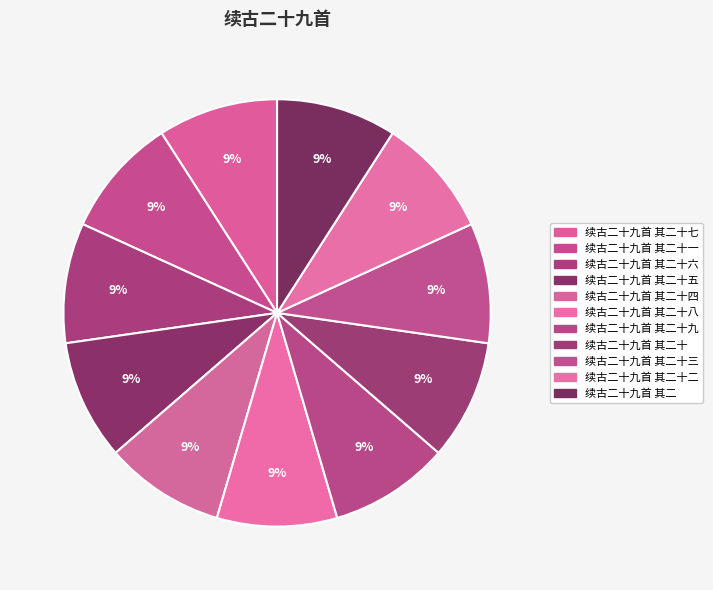

Count the number of slices in the pie.

11